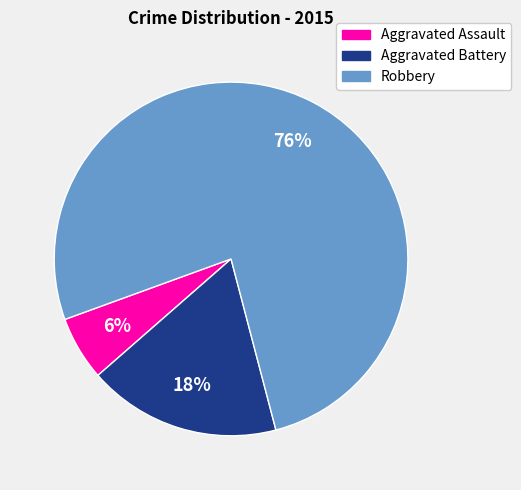

What percentage is the Aggravated Assault slice, to the nearest percent?

6%